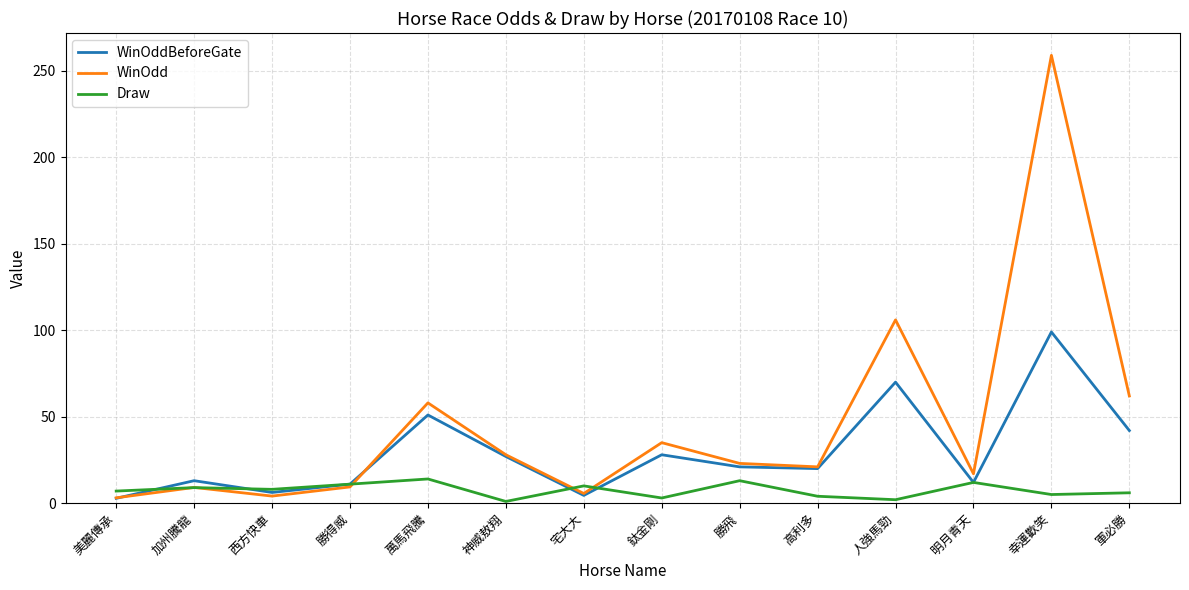

At which label does WinOdd first exceed 23?

萬馬飛騰